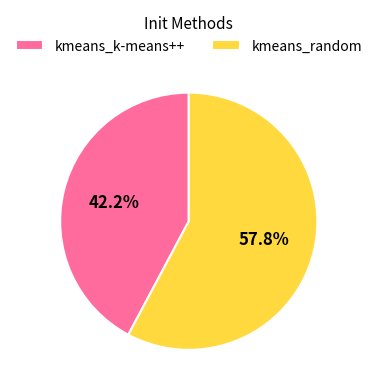

To the nearest percent, what portion does kmeans_random represent?

58%